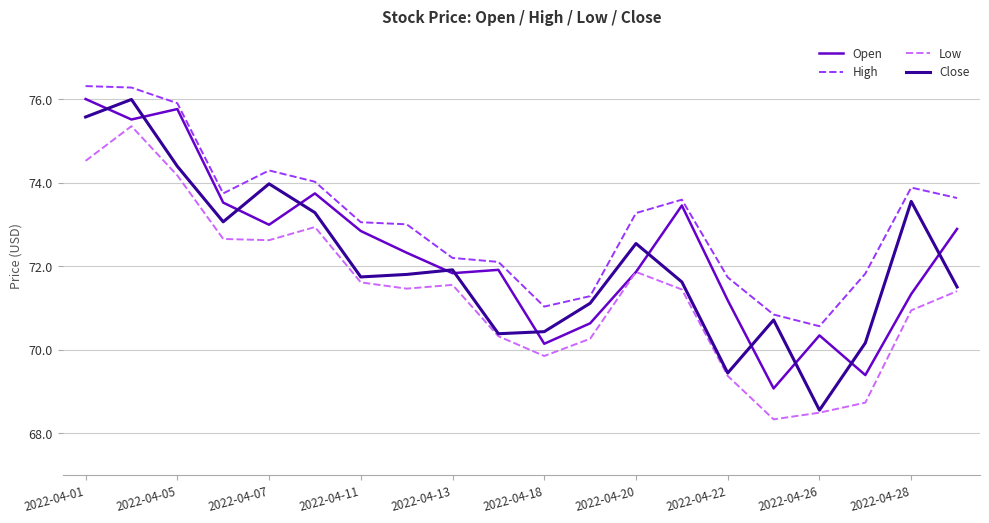

Which series has the largest total across all categories?

High